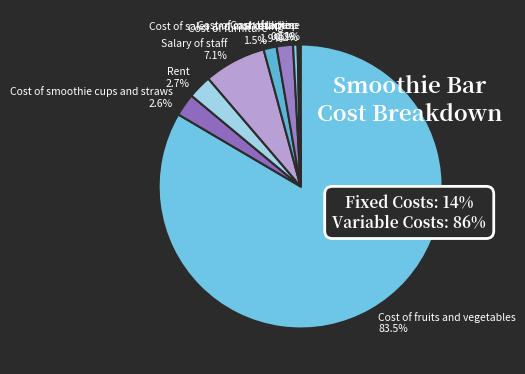

Approximately how many times larger is the value at Salary of staff compared to Rent?

2.6